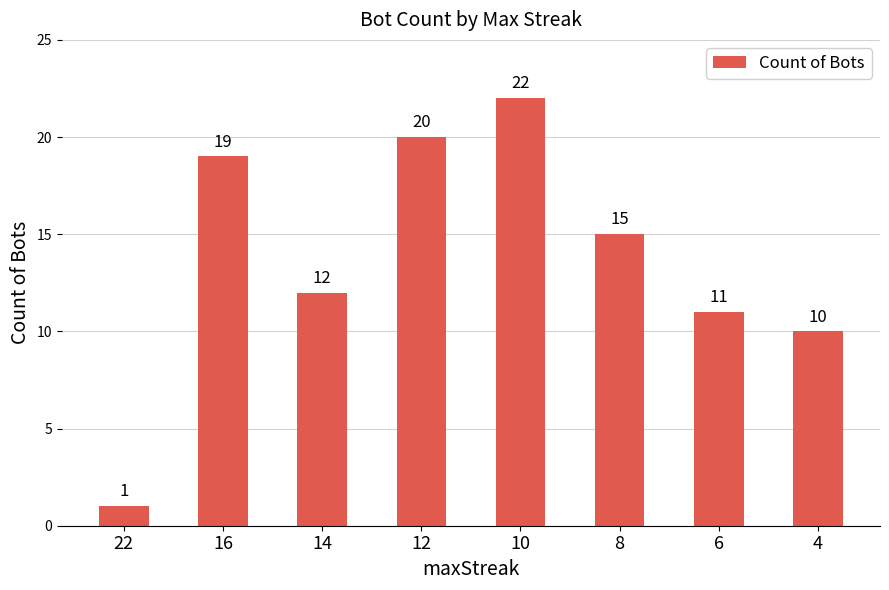

Which category has the highest value across all series?

10